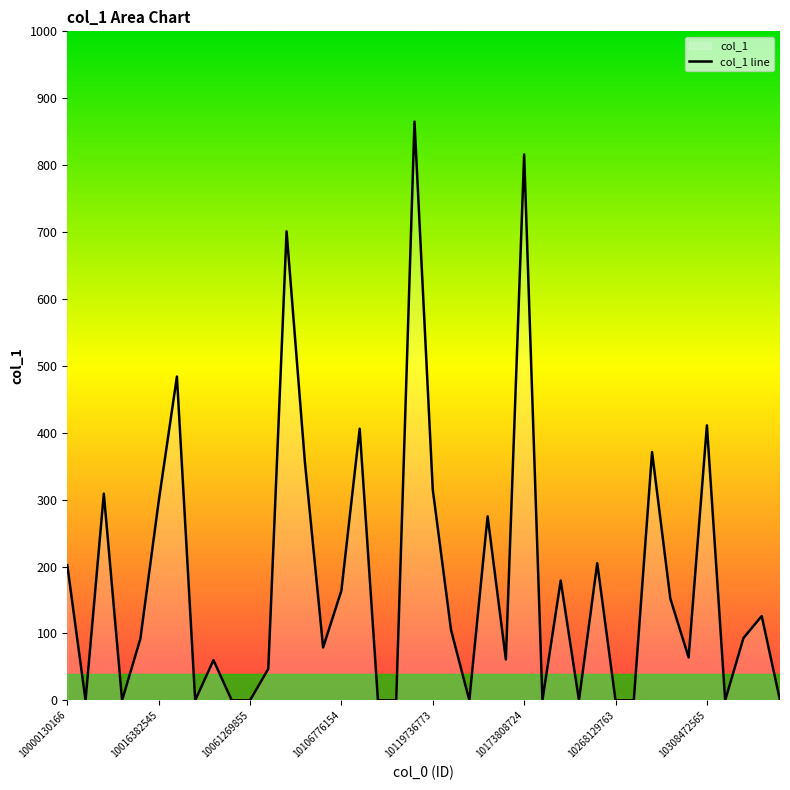

How many positive values are there?

26